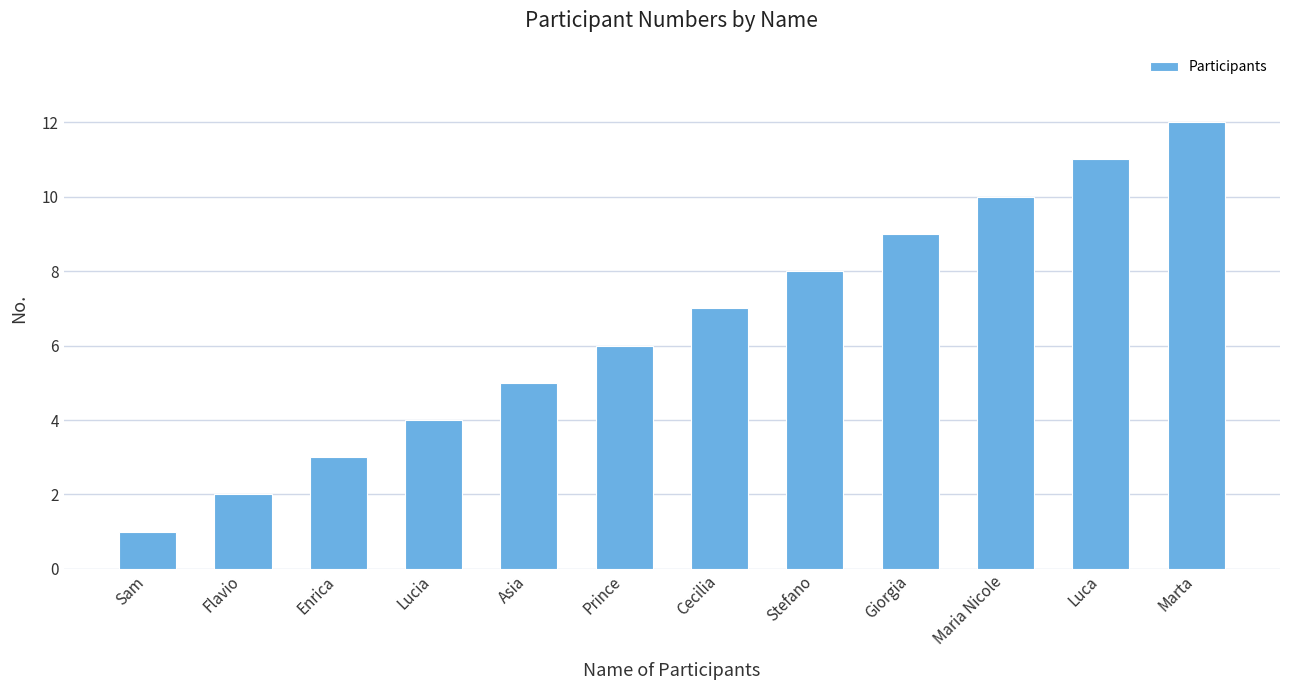

Read the value at Maria Nicole.

10